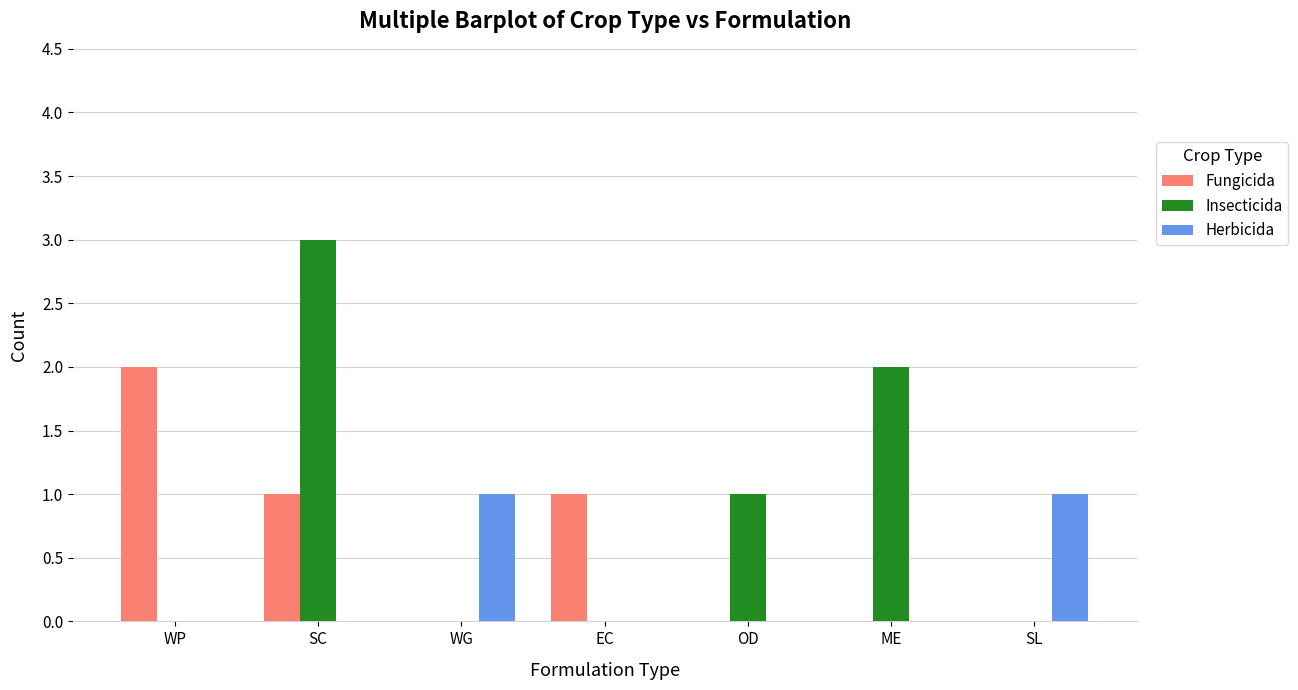

Between SC and WG, which series saw the biggest shift?

Insecticida